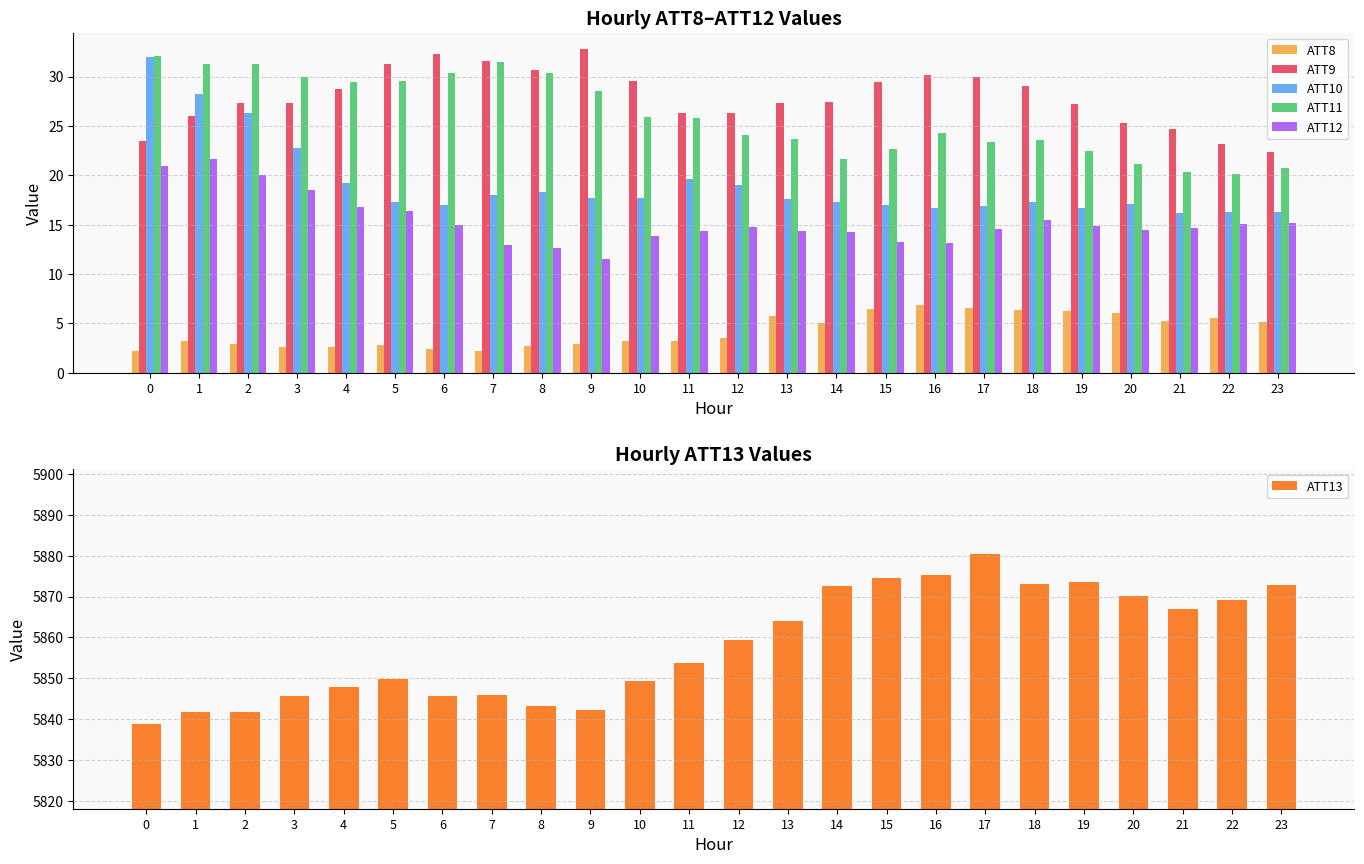

The value of ATT10 at 4 is 9.7. True or false?

False